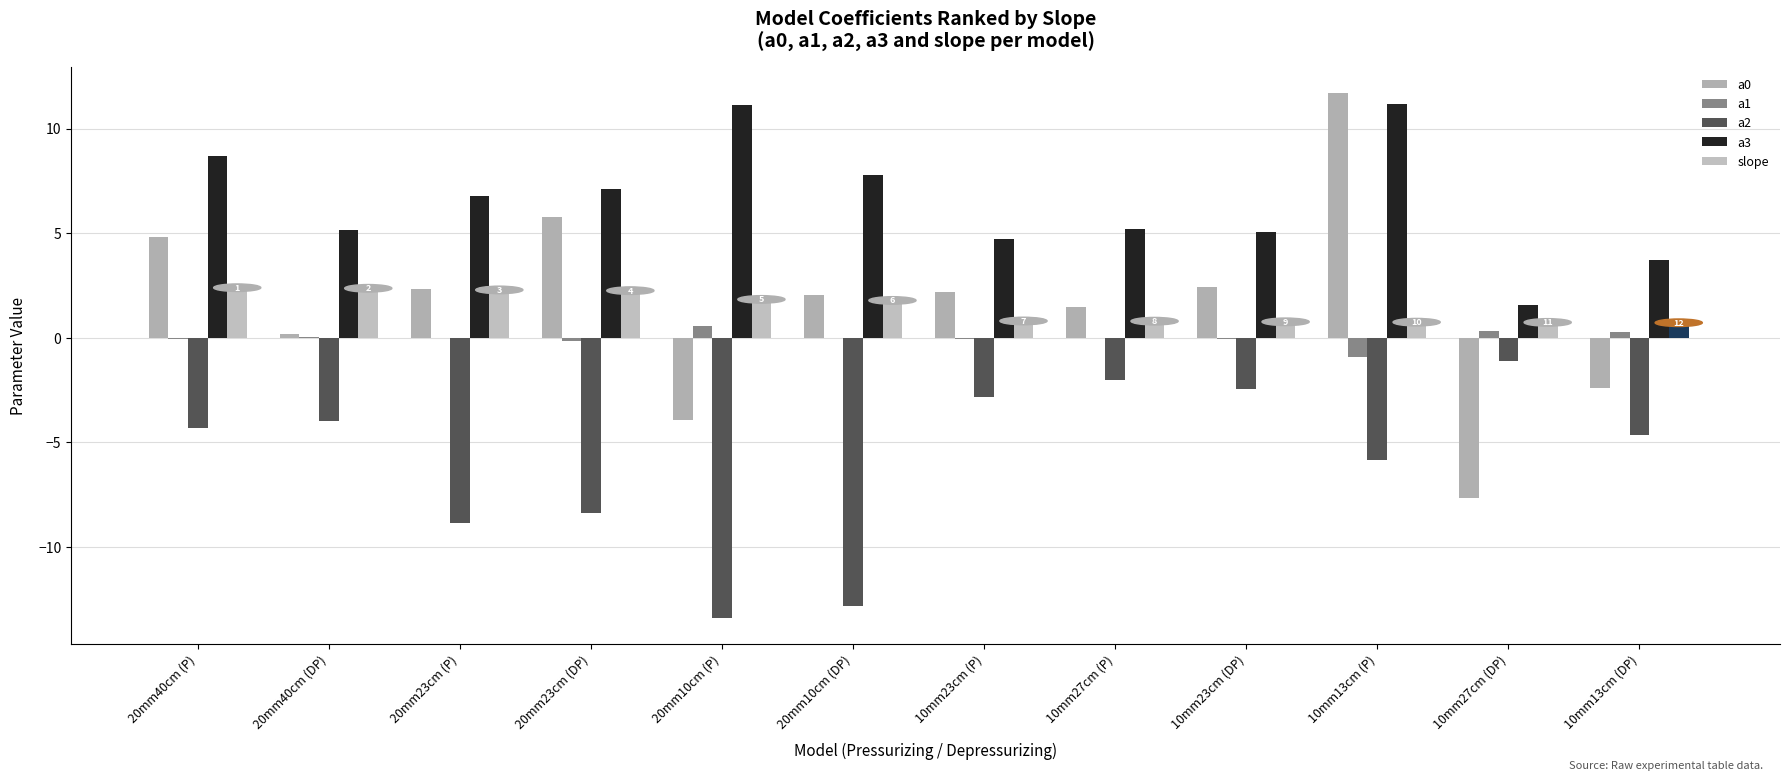

What is the lowest value of the a1 series?

-0.9